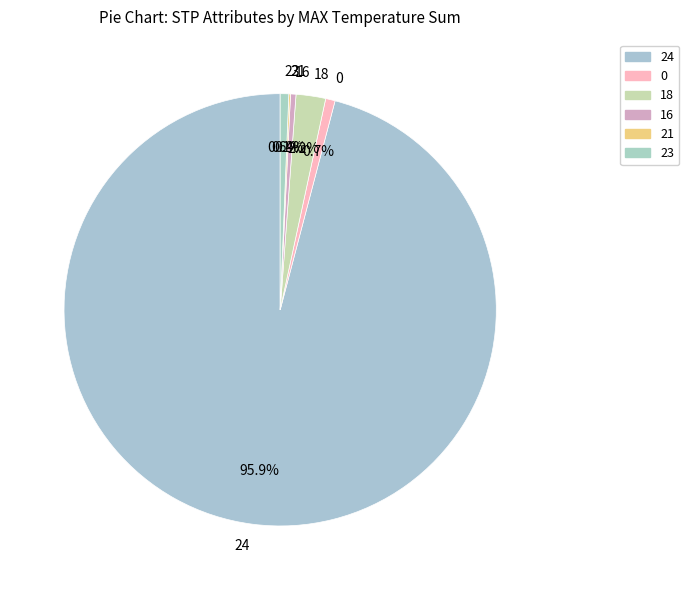

What is the largest slice in the pie chart?

24